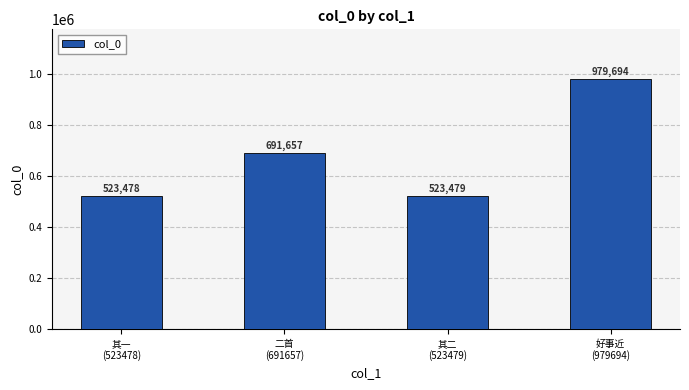

What position from the right is 其一
(523478)?

4